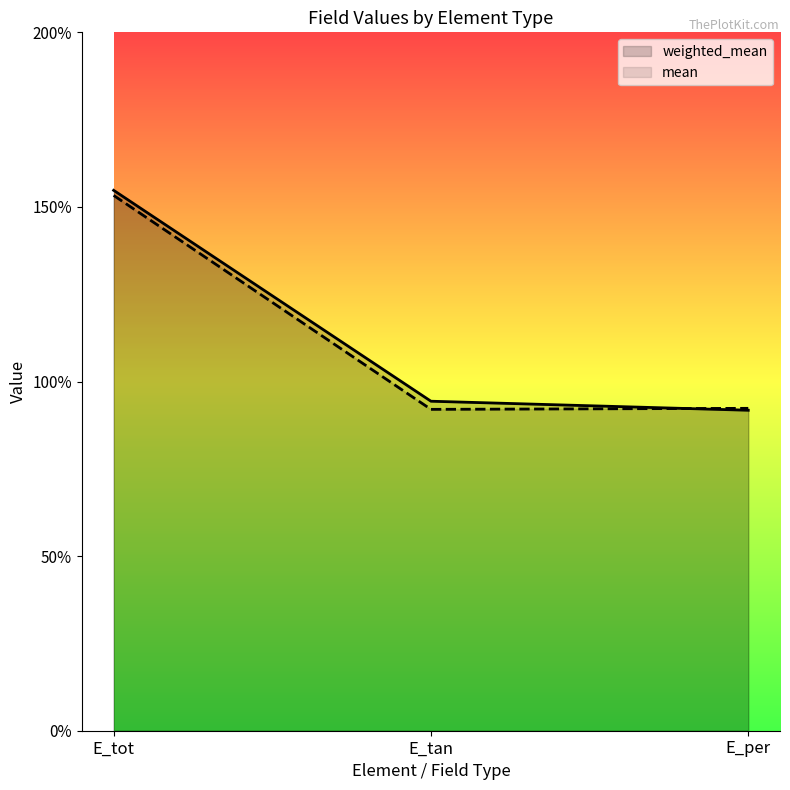

Reading left to right, what are all the values shown in this chart?

weighted_mean: 1.5	0.9	0.9
mean: 1.5	0.9	0.9